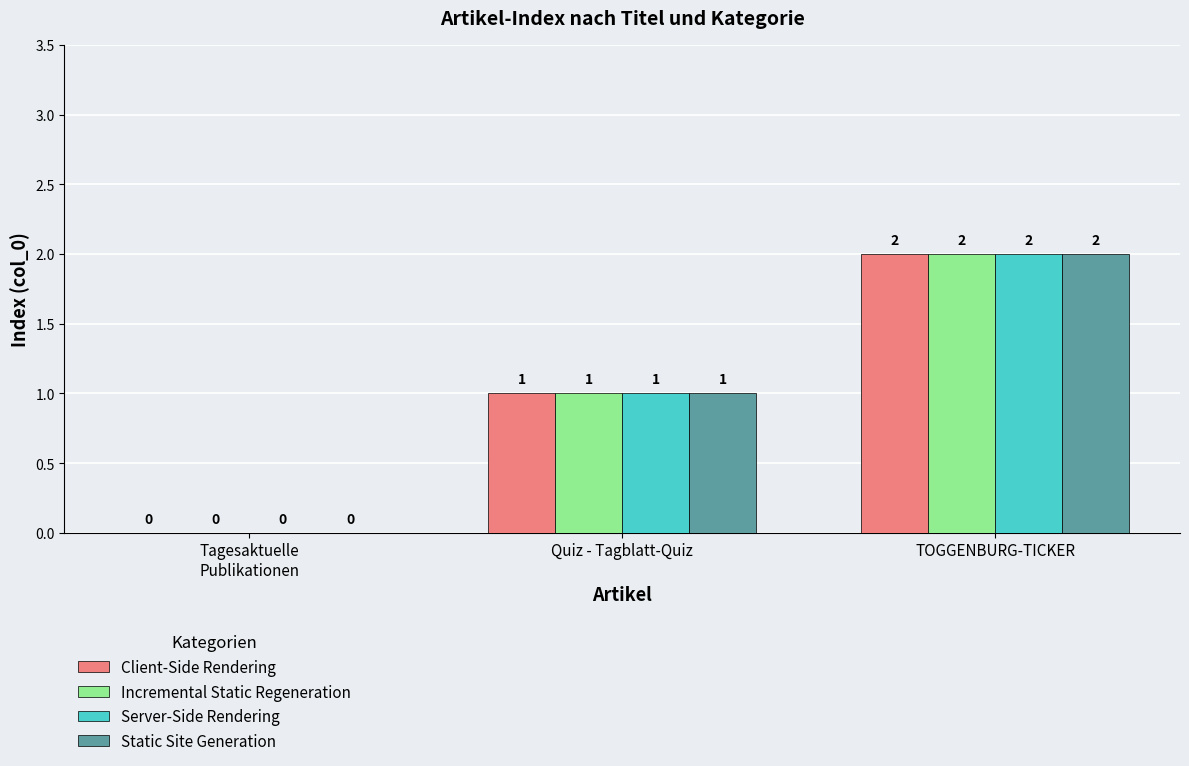

What is the total value across all series at TOGGENBURG-TICKER?

8